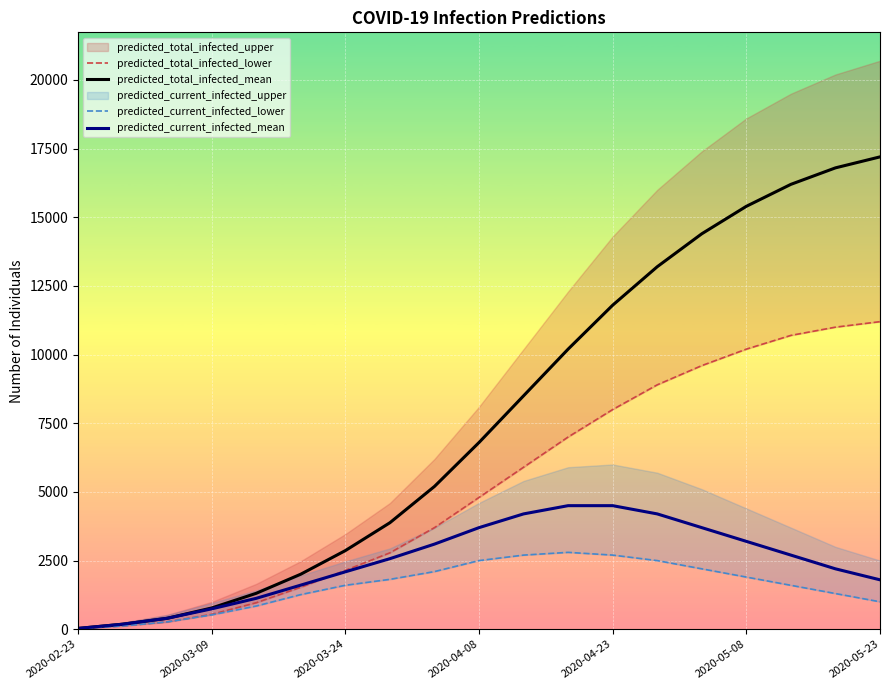

True or false: predicted_current_infected_lower and predicted_current_infected_mean cross at least once.

False